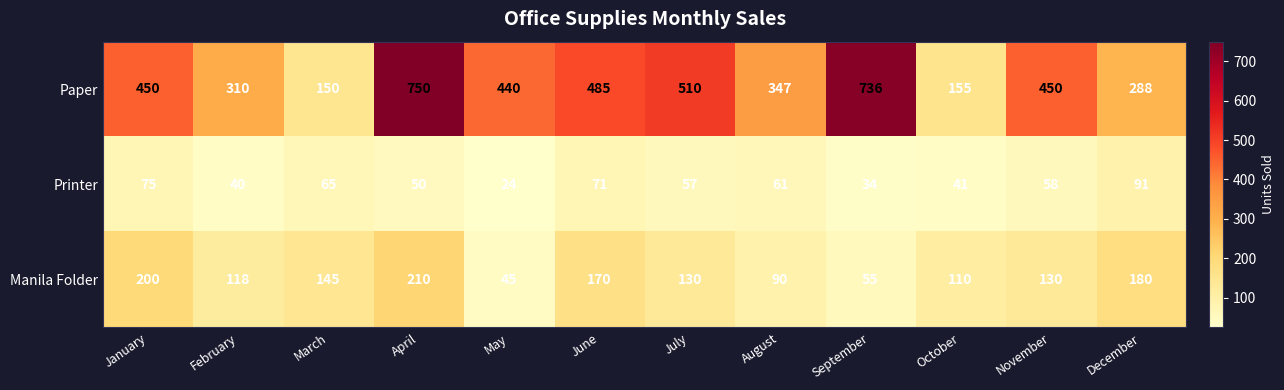

Which series has the widest spread of values?

Paper